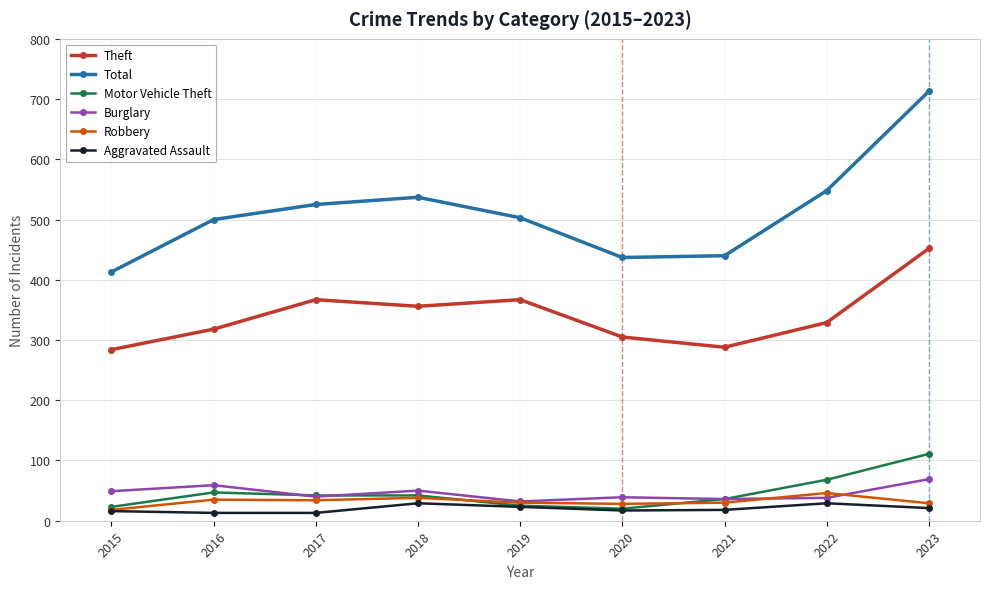

What is the value of the Robbery point at the 4th from the left?

38